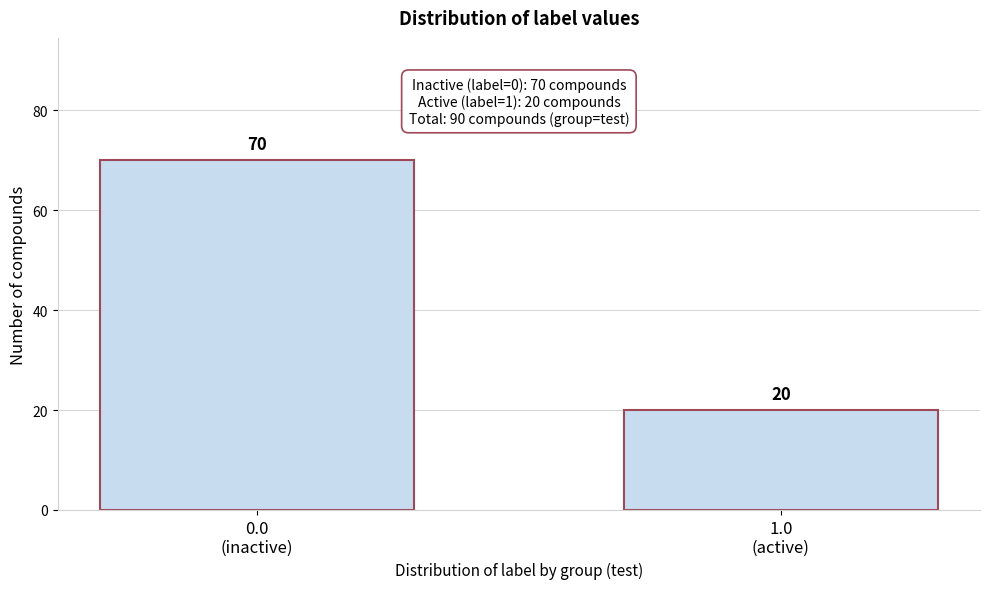

Reading left to right, transcribe all the data shown in this chart.

70	20